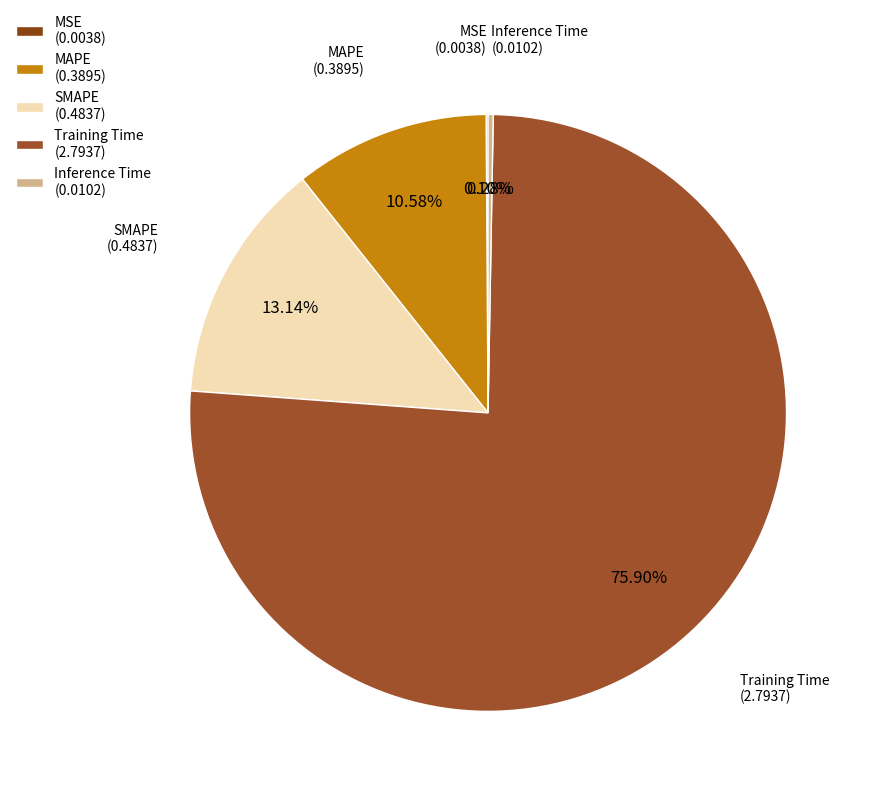

To the nearest percent, what is the difference between the largest and smallest slice percentages?

76%